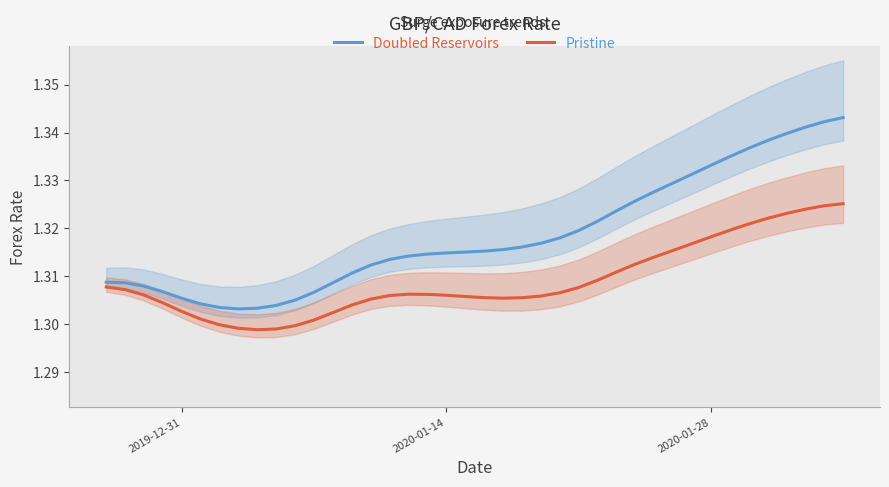

Rank the series by their maximum value, from highest to lowest.

Doubled Reservoirs, Pristine